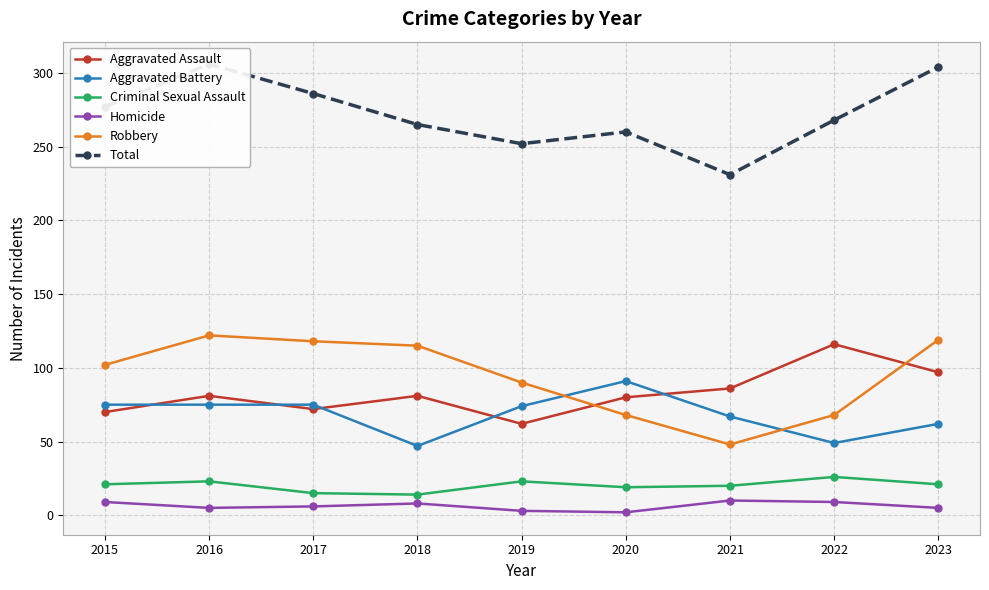

How many values in the Homicide series exceed 6?

4